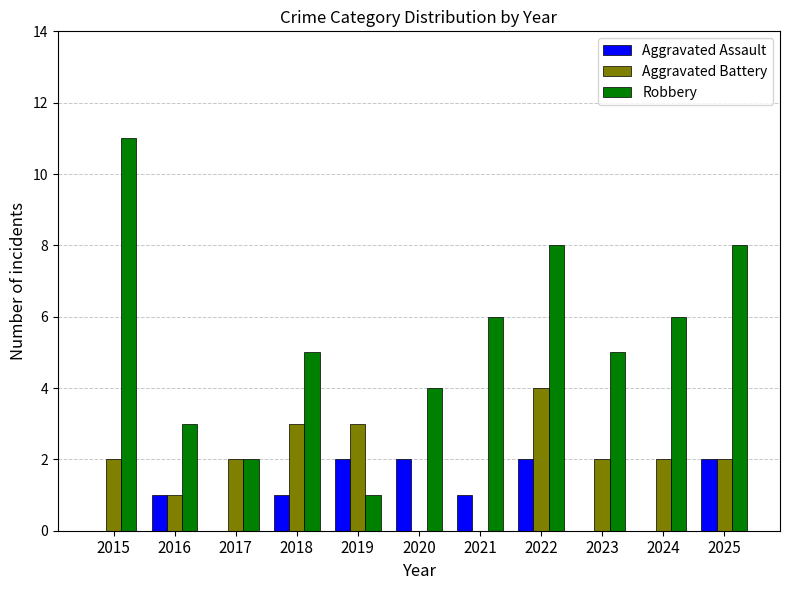

At which label does Aggravated Battery reach its peak?

2022